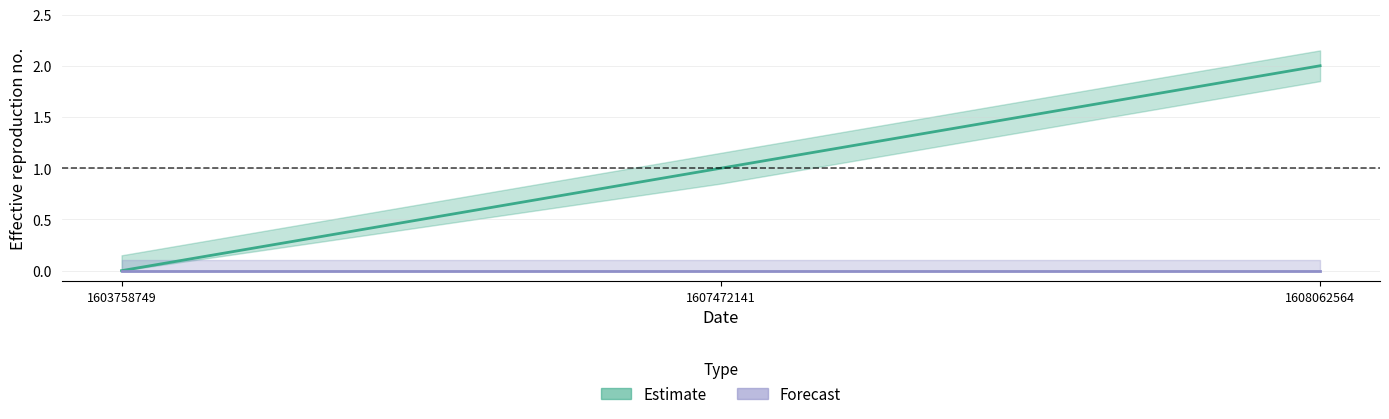

How many data points in Estimate are less than 1?

1